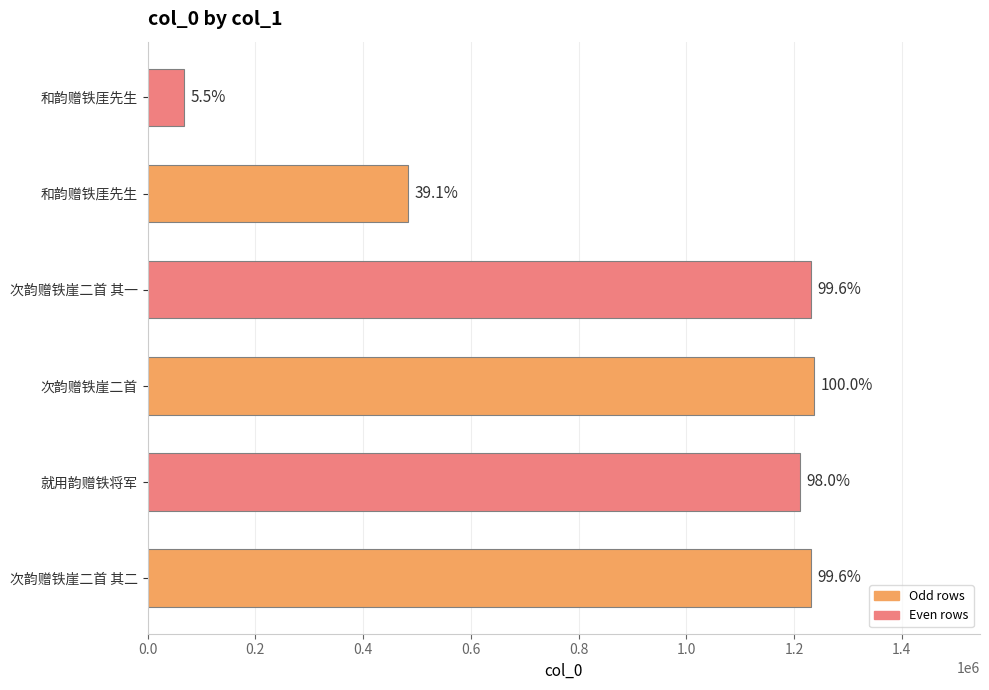

Does the chart contain any negative values?

No